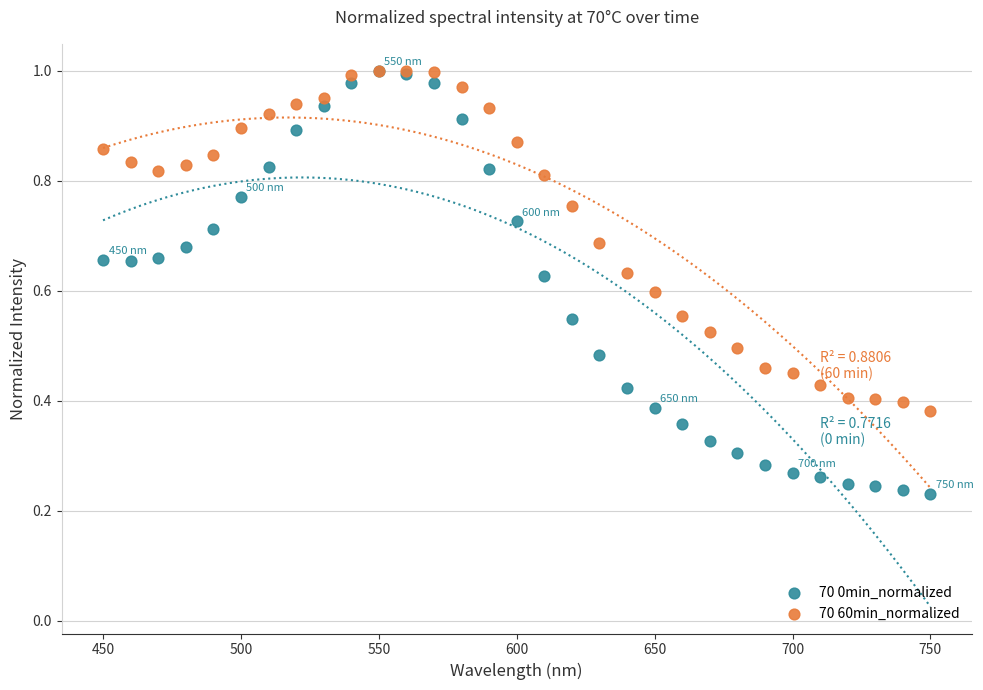

What are all the series names shown in the legend?

70 0min_normalized, 70 60min_normalized